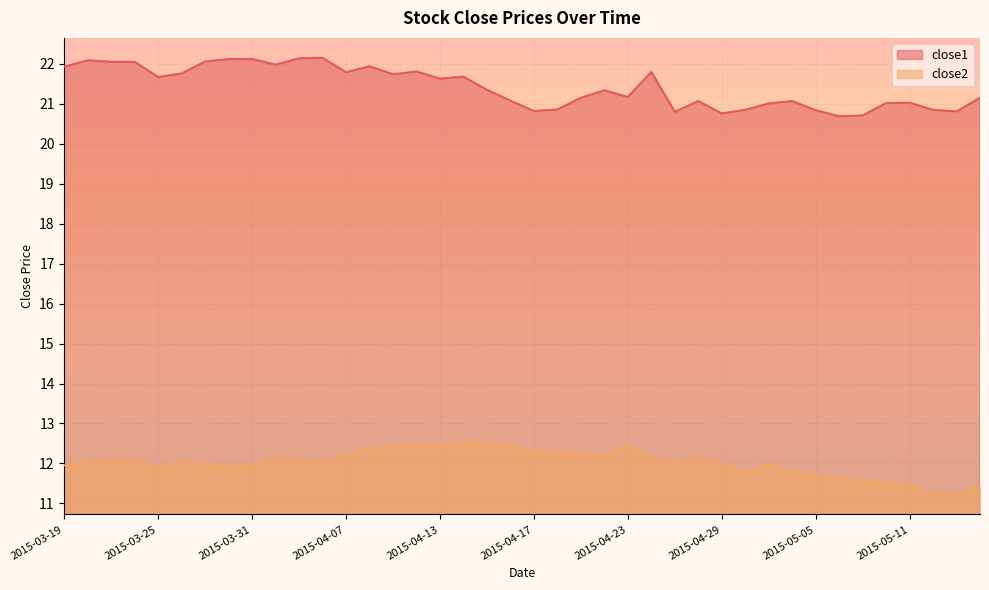

Reading left to right, extract all data points from this chart.

close1: 2015-03-19=21.9	2015-03-20=22.1	2015-03-23=22.0	2015-03-24=22.0	2015-03-25=21.7	2015-03-26=21.8	2015-03-27=22.1	2015-03-30=22.1	2015-03-31=22.1	2015-04-01=22.0	2015-04-02=22.1	2015-04-06=22.1	2015-04-07=21.8	2015-04-08=21.9	2015-04-09=21.7	2015-04-10=21.8	2015-04-13=21.6	2015-04-14=21.7	2015-04-15=21.3	2015-04-16=21.1	2015-04-17=20.8	2015-04-20=20.9	2015-04-21=21.1	2015-04-22=21.3	2015-04-23=21.2	2015-04-24=21.8	2015-04-27=20.8	2015-04-28=21.1	2015-04-29=20.8	2015-04-30=20.8	2015-05-01=21.0	2015-05-04=21.1	2015-05-05=20.8	2015-05-06=20.7	2015-05-07=20.7	2015-05-08=21.0	2015-05-11=21.0	2015-05-12=20.8	2015-05-13=20.8	2015-05-14=21.1
close2: 2015-03-19=12.0	2015-03-20=12.0	2015-03-23=12.1	2015-03-24=12.1	2015-03-25=11.9	2015-03-26=12.1	2015-03-27=12.0	2015-03-30=11.9	2015-03-31=12.0	2015-04-01=12.1	2015-04-02=12.1	2015-04-06=12.0	2015-04-07=12.2	2015-04-08=12.4	2015-04-09=12.4	2015-04-10=12.5	2015-04-13=12.4	2015-04-14=12.5	2015-04-15=12.5	2015-04-16=12.5	2015-04-17=12.3	2015-04-20=12.3	2015-04-21=12.2	2015-04-22=12.2	2015-04-23=12.4	2015-04-24=12.2	2015-04-27=12.0	2015-04-28=12.1	2015-04-29=12.0	2015-04-30=11.8	2015-05-01=12.0	2015-05-04=11.8	2015-05-05=11.7	2015-05-06=11.6	2015-05-07=11.6	2015-05-08=11.5	2015-05-11=11.5	2015-05-12=11.2	2015-05-13=11.2	2015-05-14=11.4